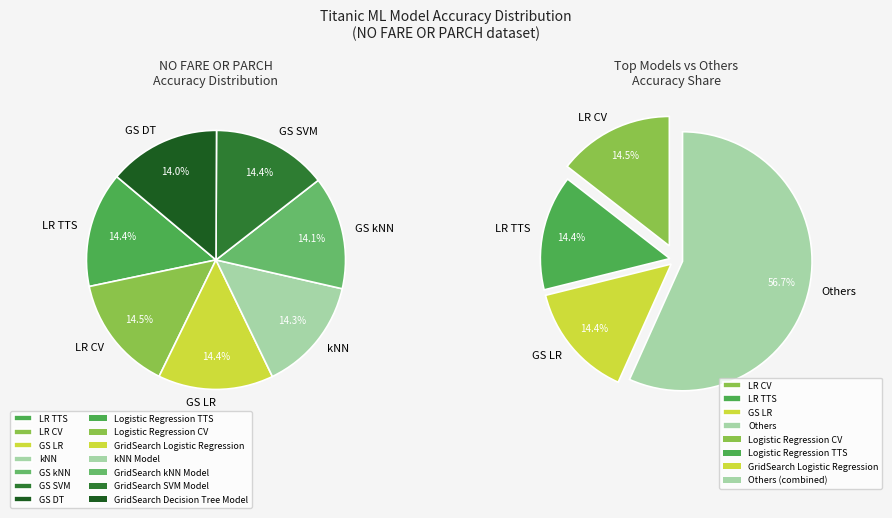

Does Logistic Regression TTS account for over 50% of the chart?

No